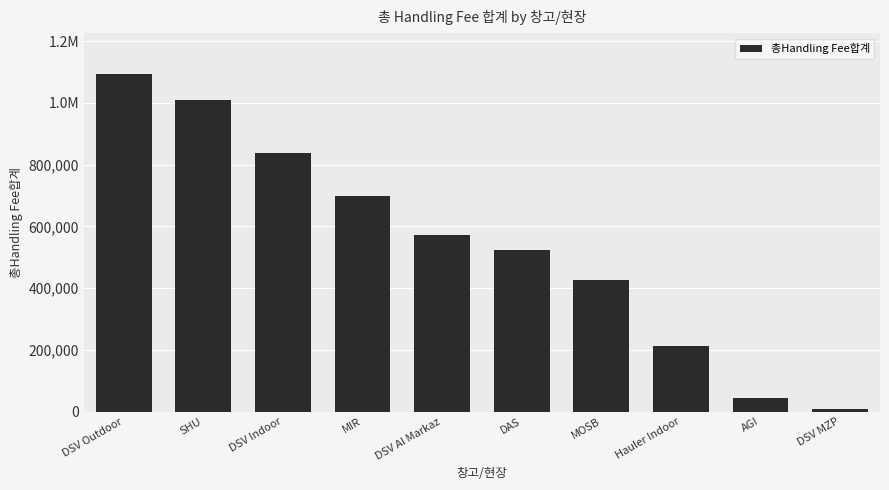

Does the chart contain any negative values?

No